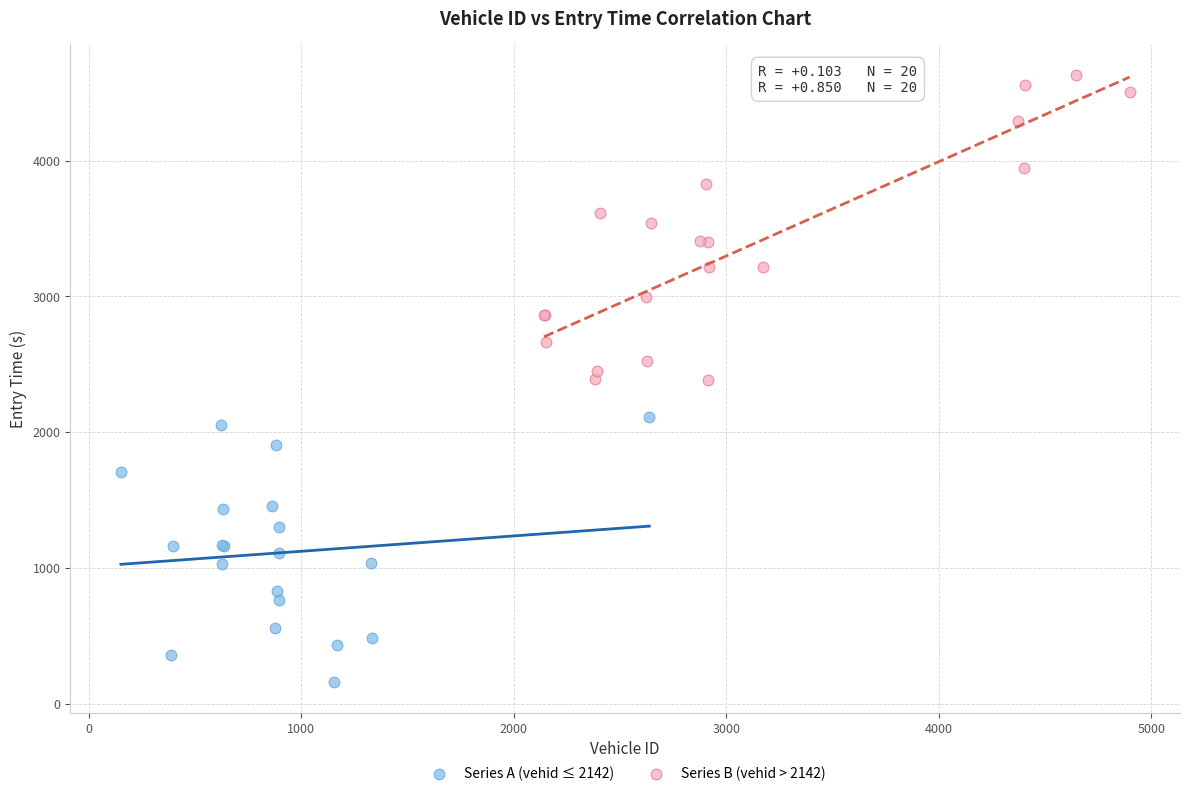

What are all the series names shown in the legend?

Series A (vehid ≤ 2142), Series B (vehid > 2142)